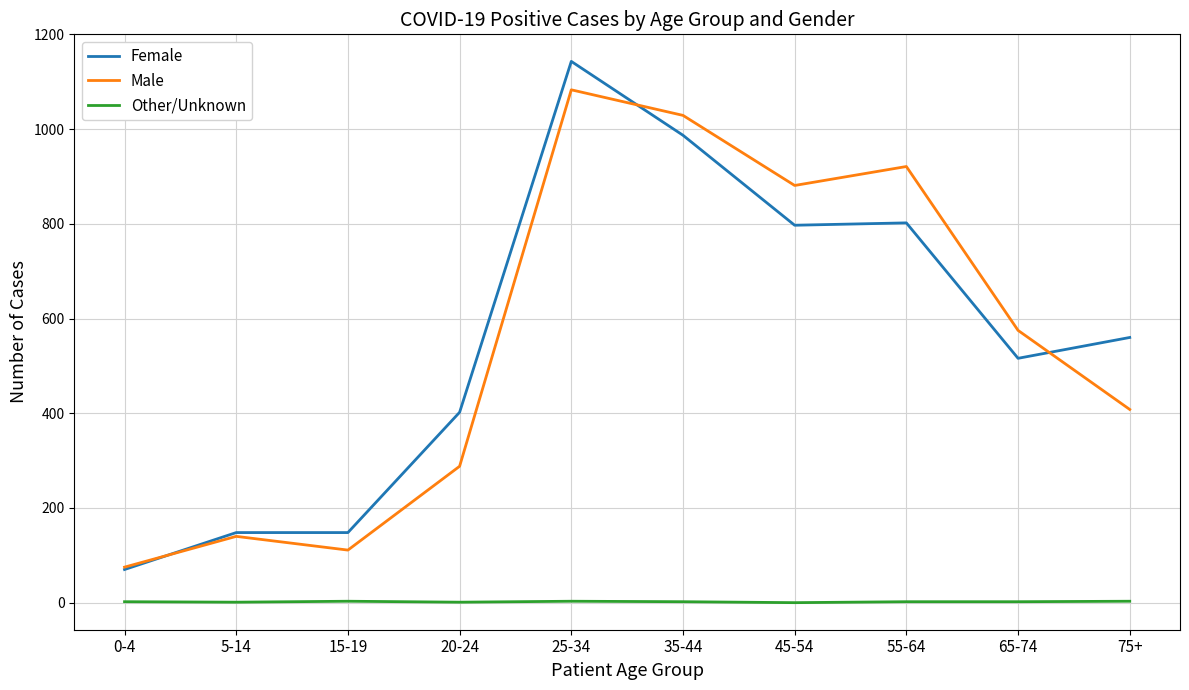

Is the value of Other/Unknown at 15-19 greater than the value of Female at 15-19?

No